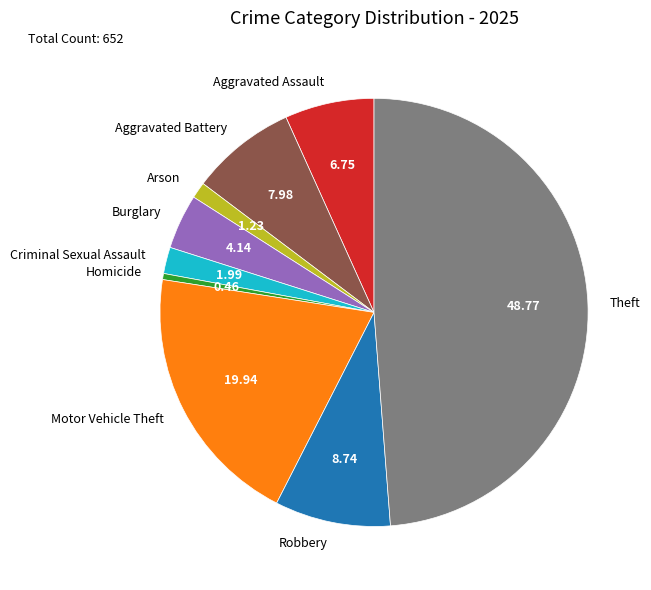

Rank the categories by value from lowest to highest.

Homicide, Arson, Criminal Sexual Assault, Burglary, Aggravated Assault, Aggravated Battery, Robbery, Motor Vehicle Theft, Theft